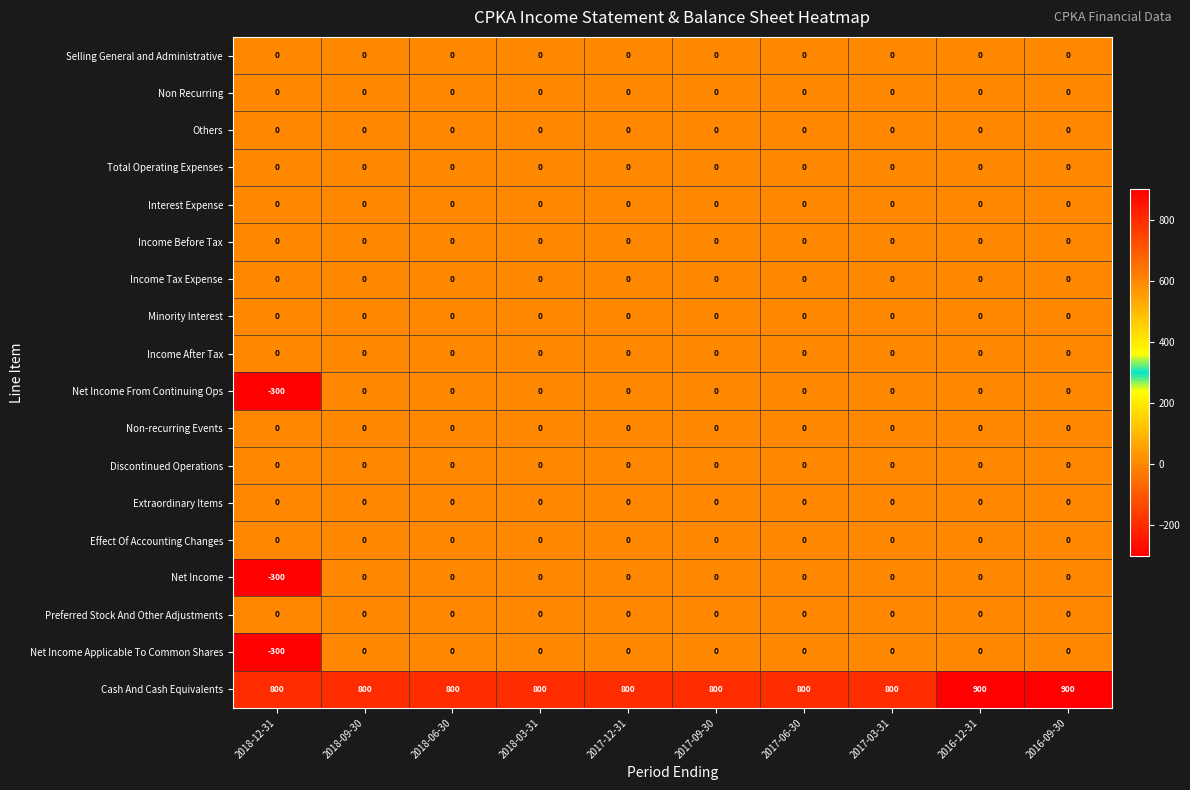

Which label corresponds to the smallest value in the chart?

2018-12-31